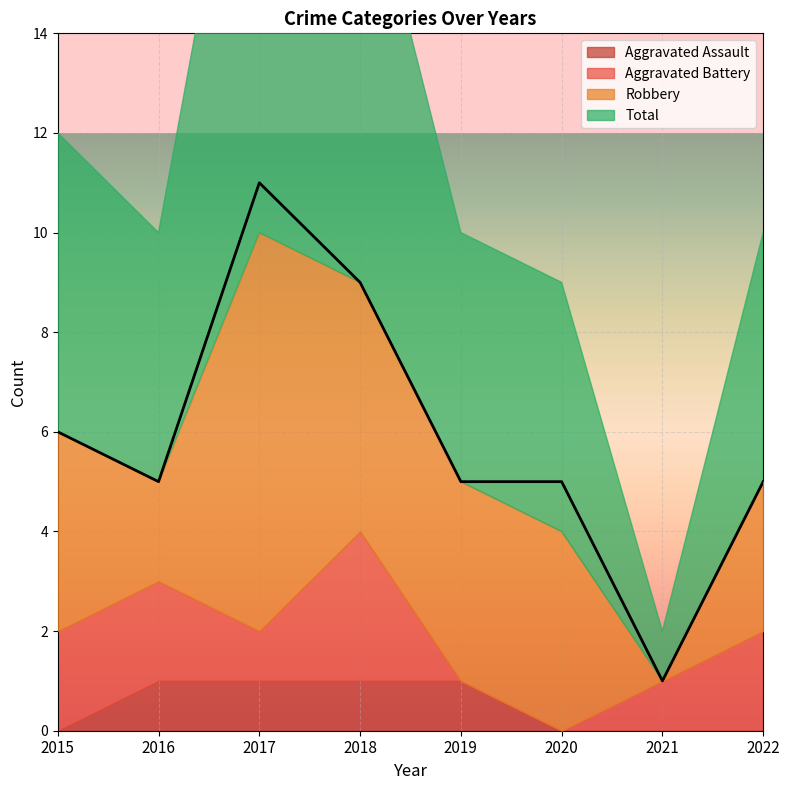

What is the approximate value of Aggravated Battery at 2017?

1